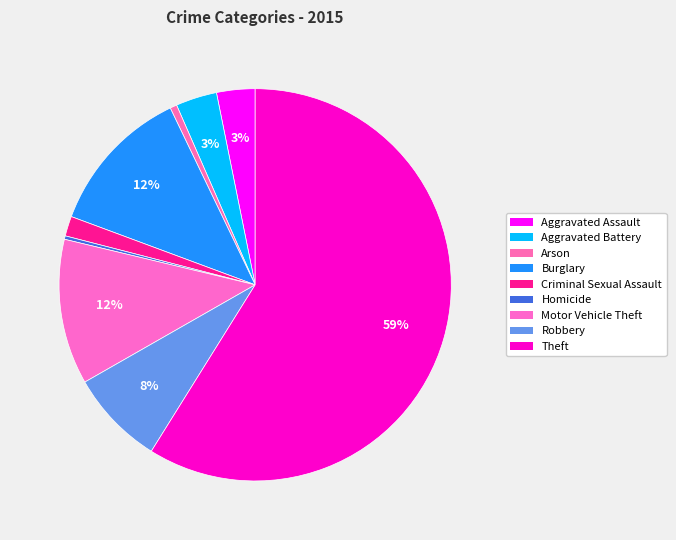

How many slices are in this pie chart?

9